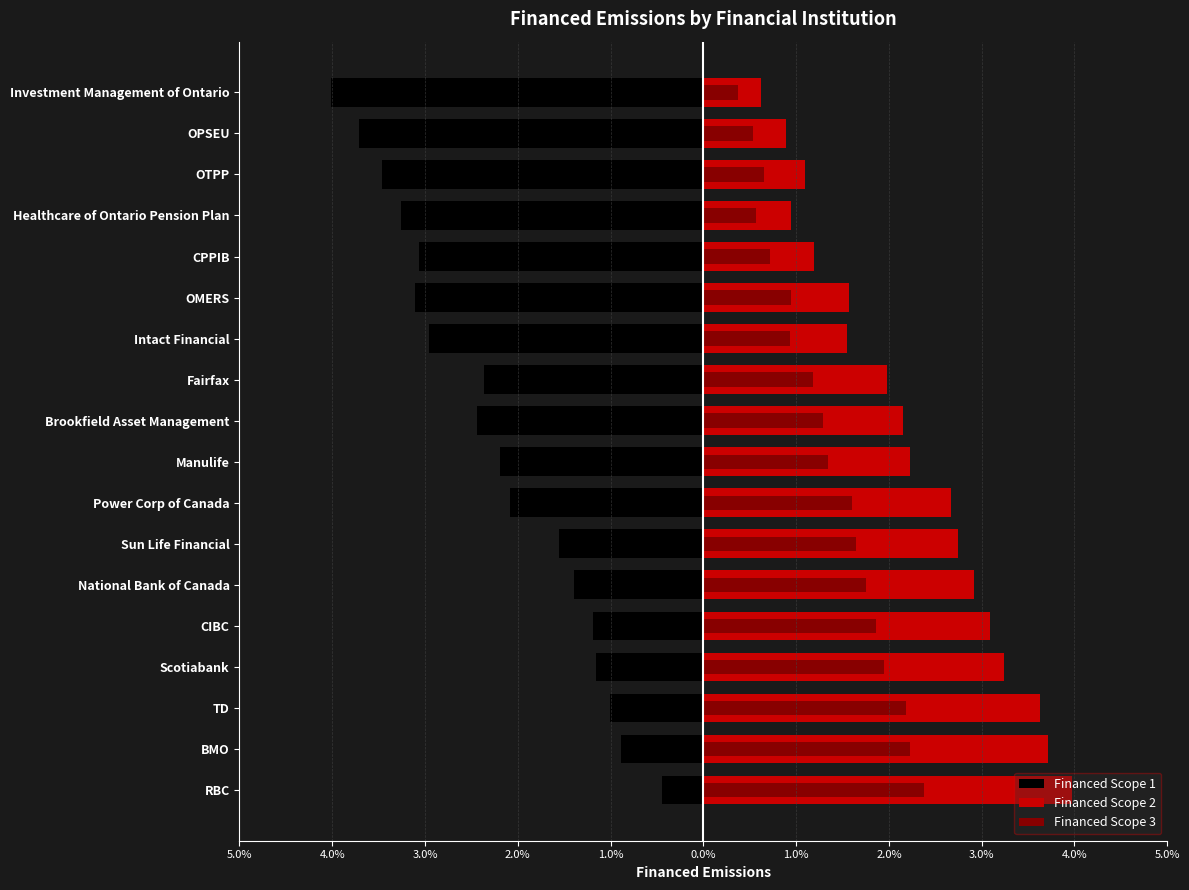

At how many categories does at least one series exceed 0?

18